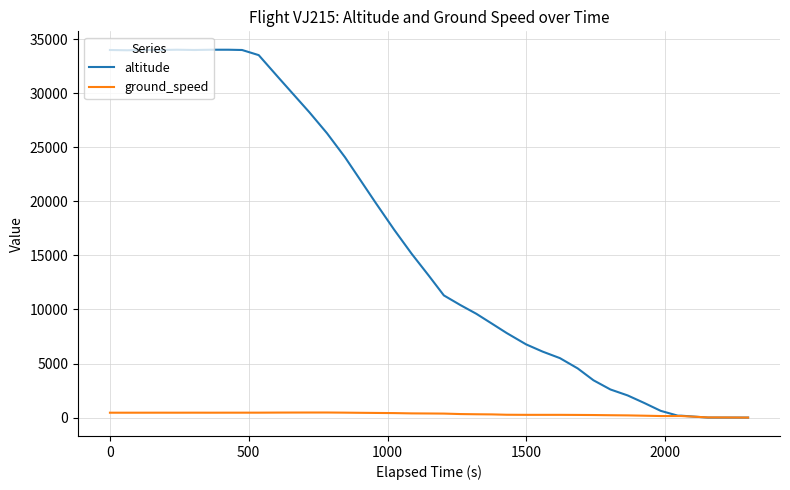

What is the difference between the maximum and second lowest values in the altitude series?

34025